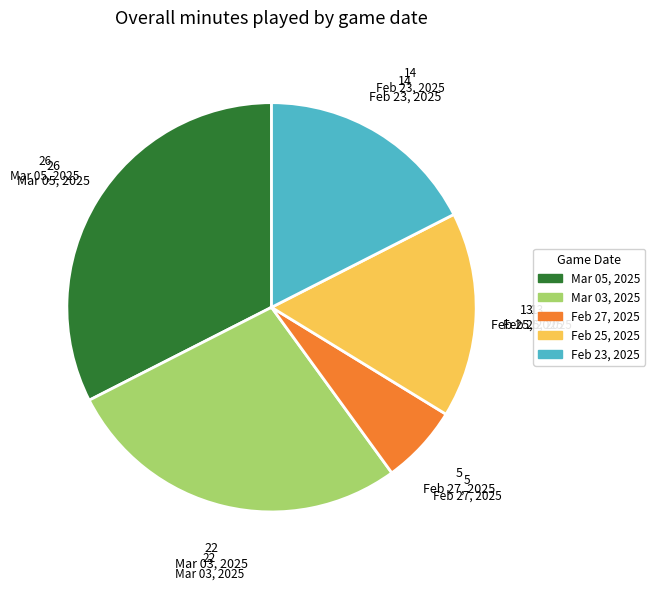

Which category has the smallest portion of the pie?

Feb 27, 2025